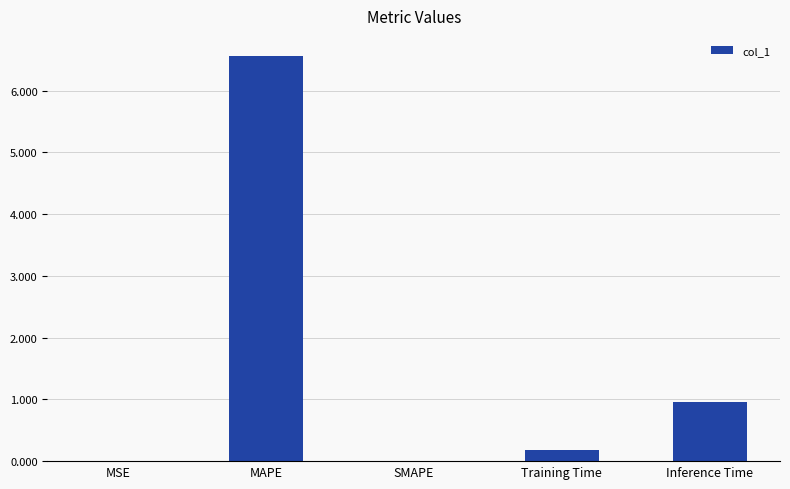

Are the bars horizontal?

No